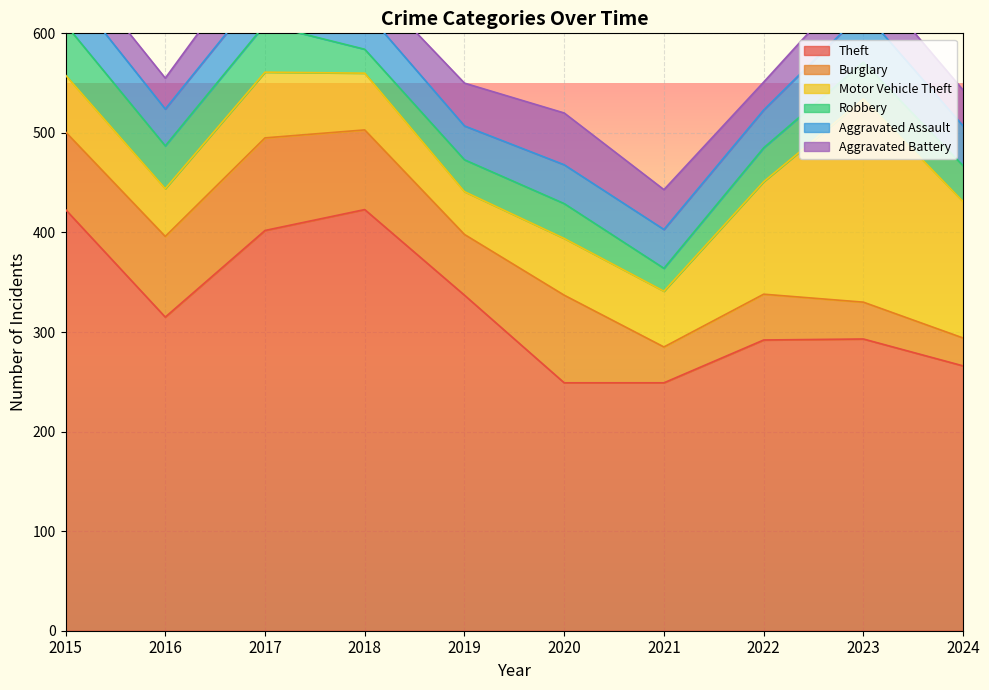

At which category does Burglary reach its first local valley?

2019